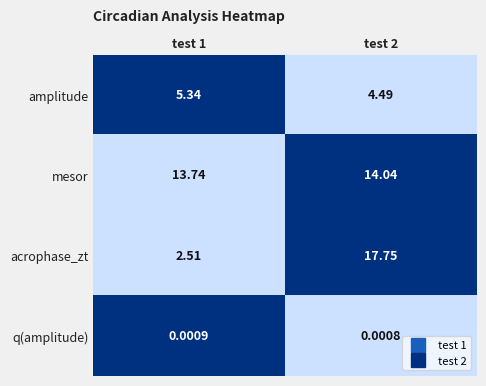

How many series are shown in this chart?

4